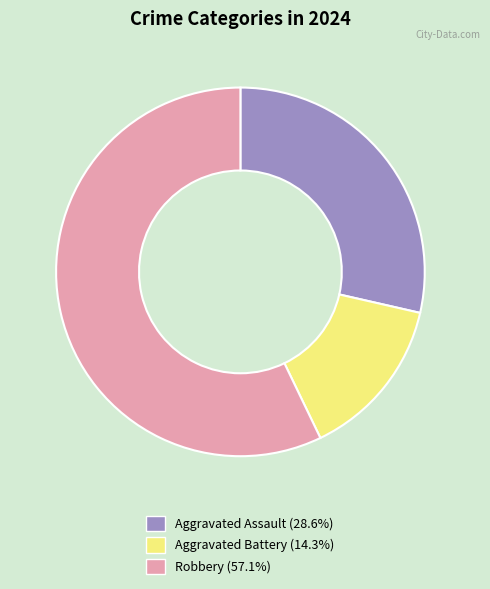

Combined, do Aggravated Assault and Aggravated Battery account for over 50%?

No